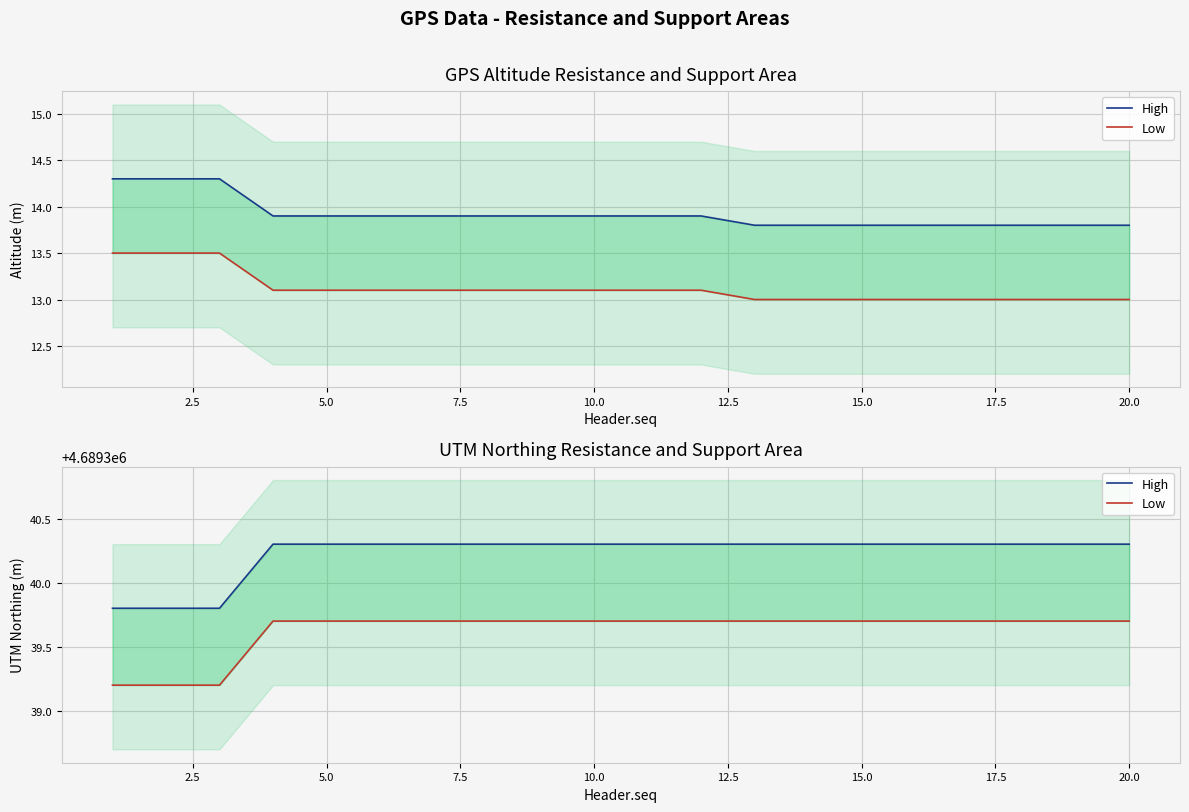

Between 6 and 17, which series saw the biggest shift?

Altitude